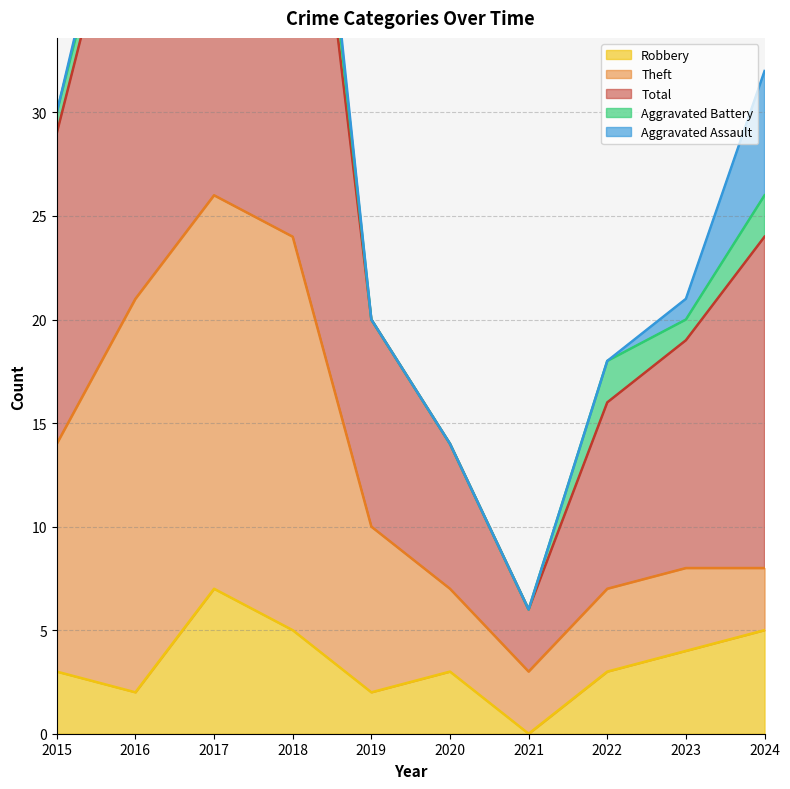

Does the chart have visible grid lines?

Yes